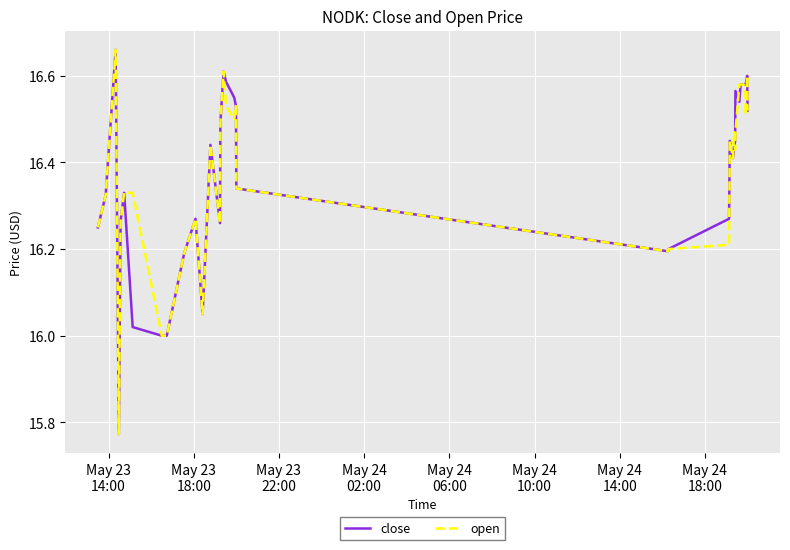

Rank the series by their maximum value, from highest to lowest.

close, open